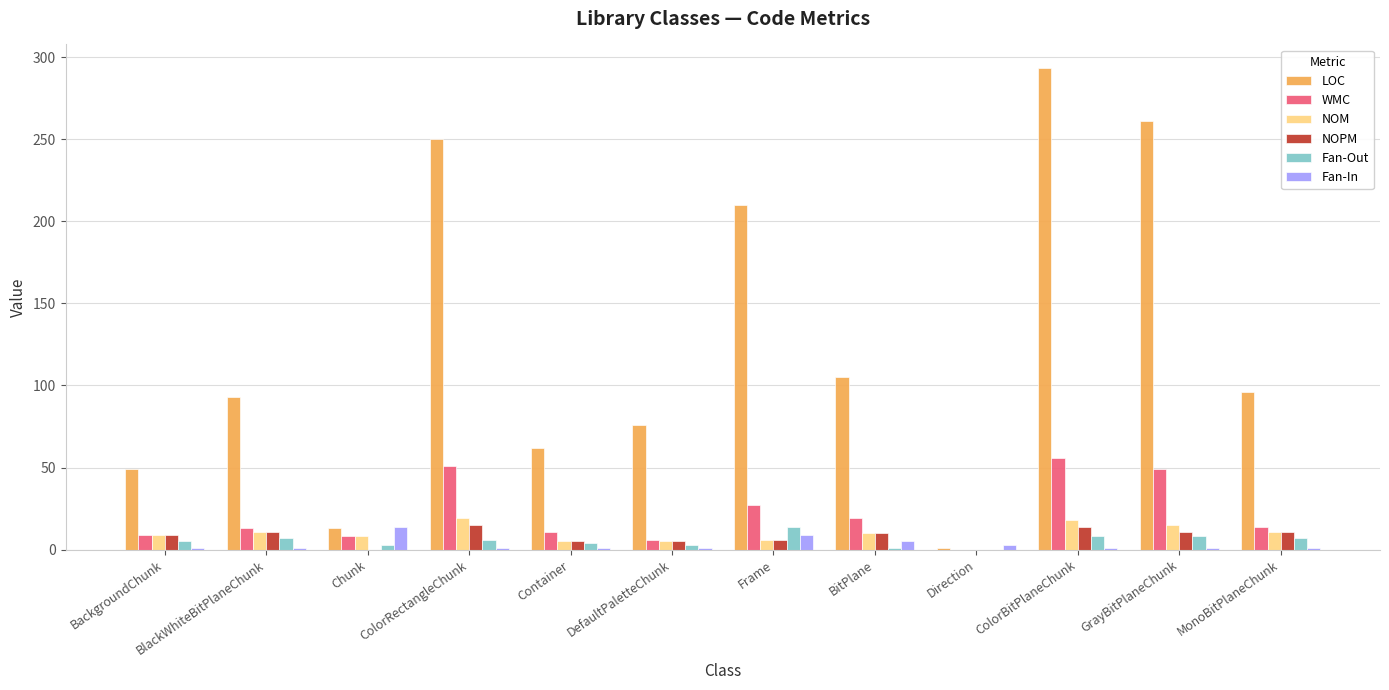

What is the average value of the Fan-In series?

3